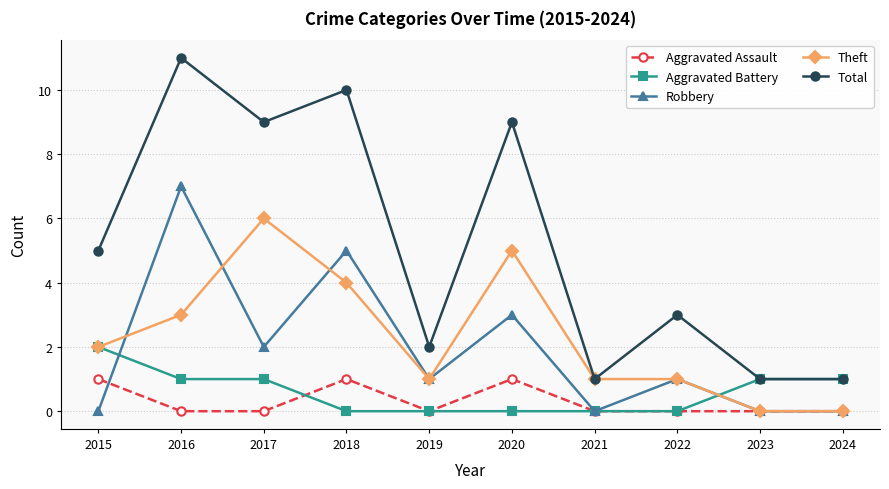

True or false: Robbery has a value of 12 at 2016.

False